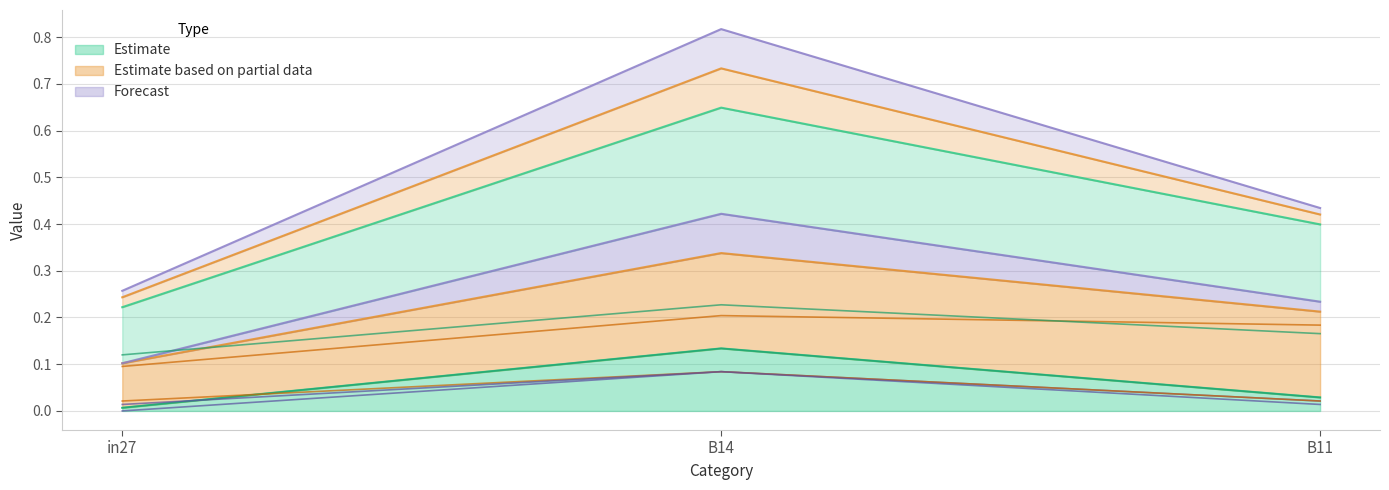

Which category has the highest value in the Estimate series?

B14